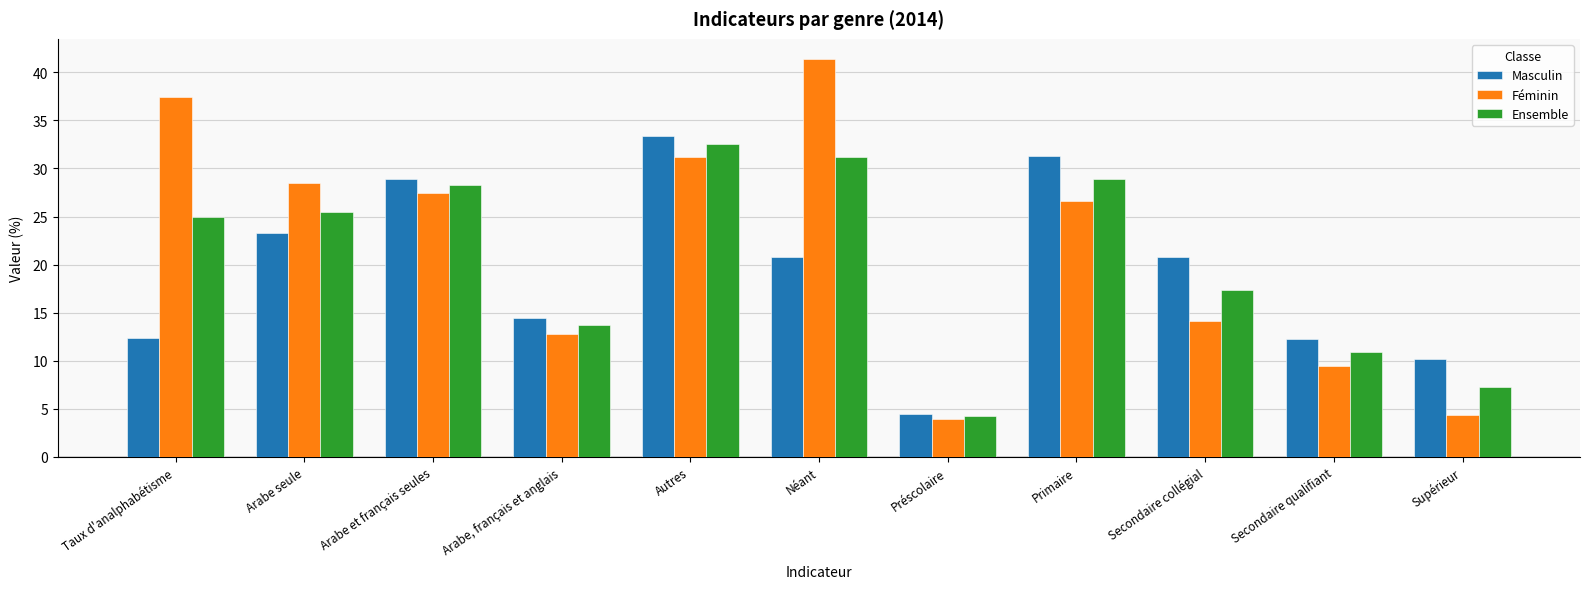

The Ensemble series shows 42.1 at Primaire. True or false?

False